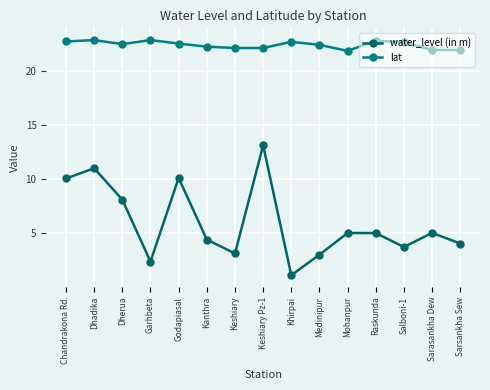

What position from the right is Garhbeta?

12